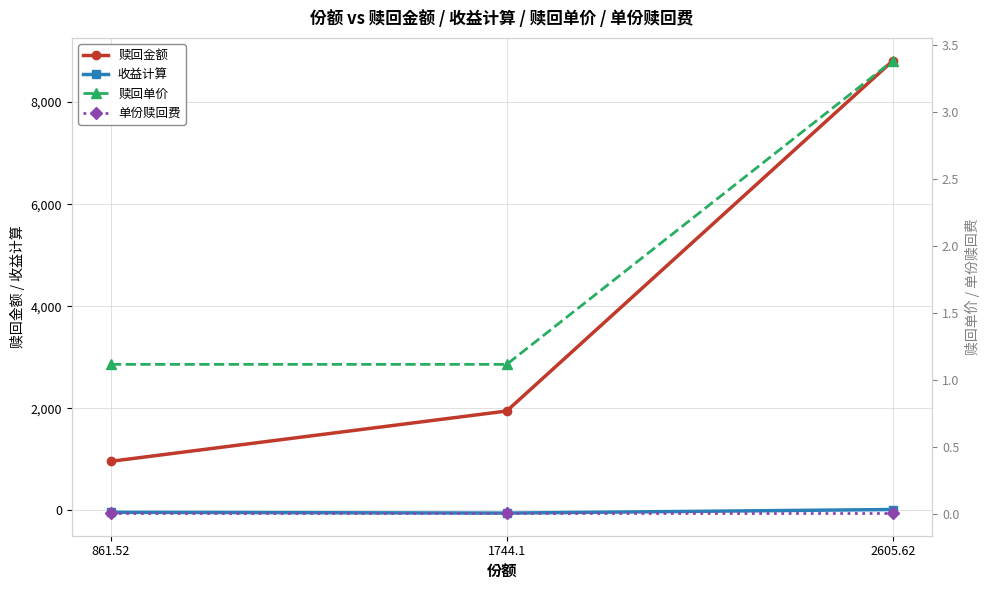

What value does the 收益计算 series have at 861.52?

-38.5